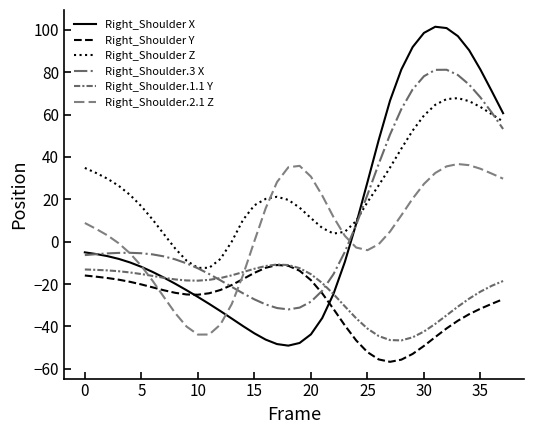

Does the chart display data point markers on the line(s)?

No